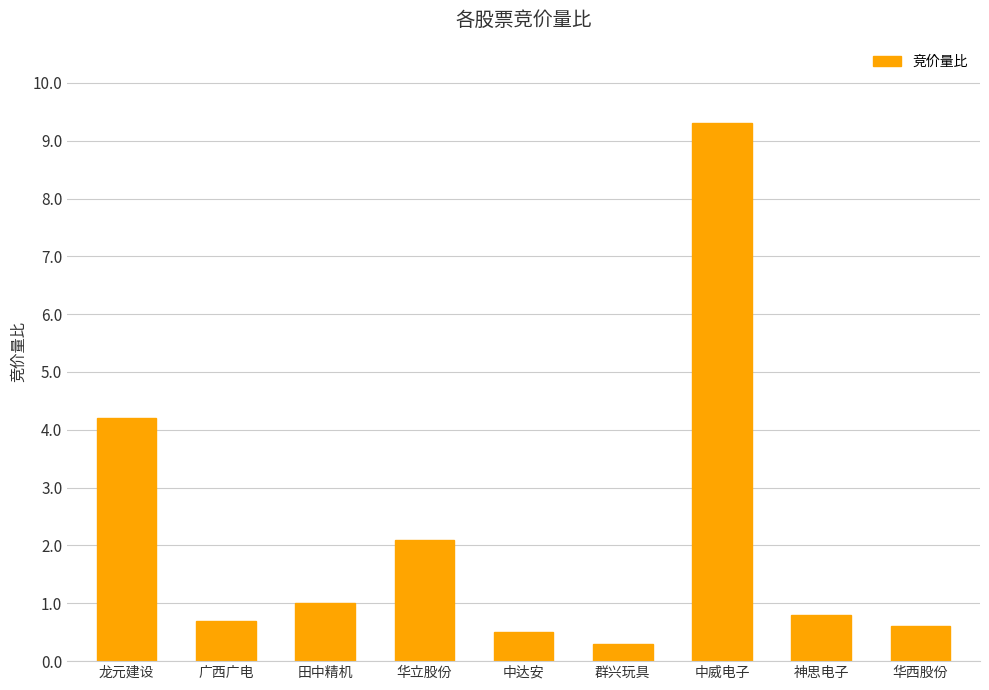

What is the difference between the values at 广西广电 and 群兴玩具?

0.4